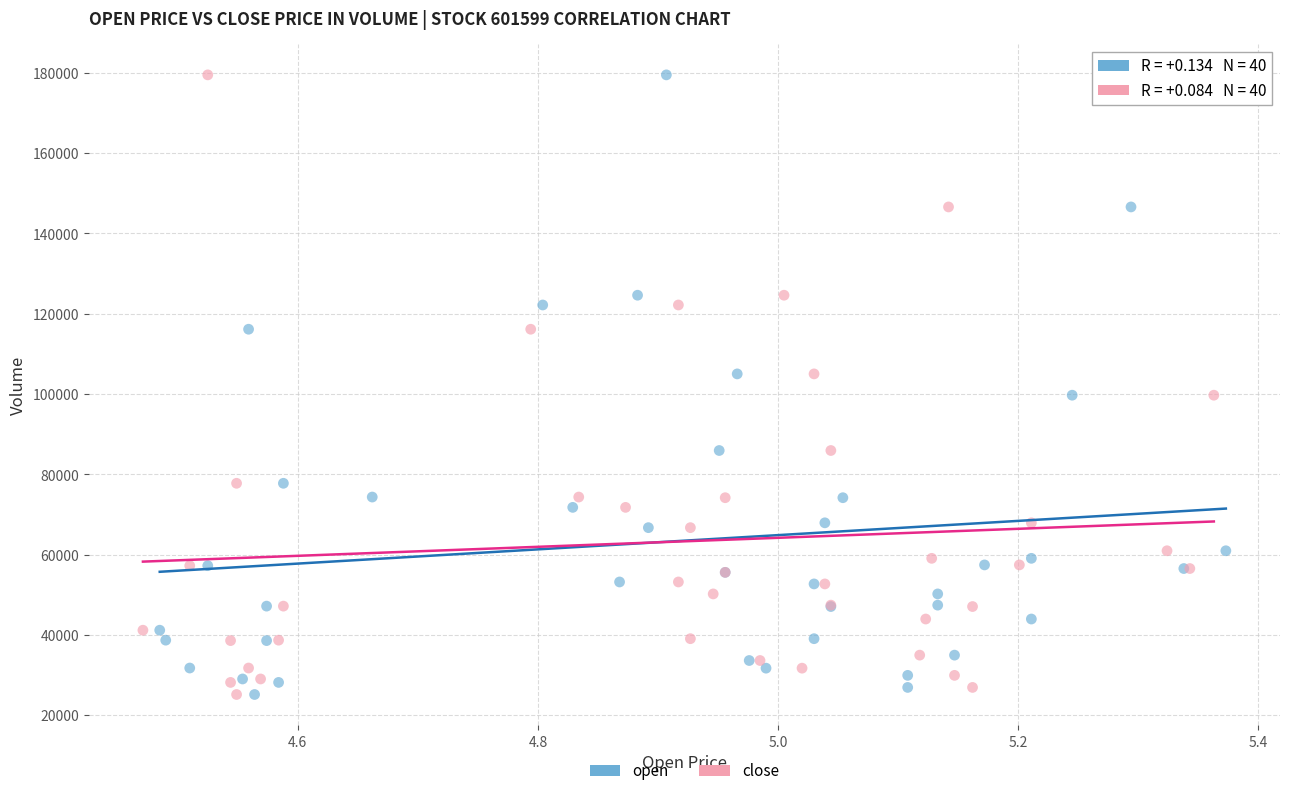

What are all the series names shown in the legend?

open, close